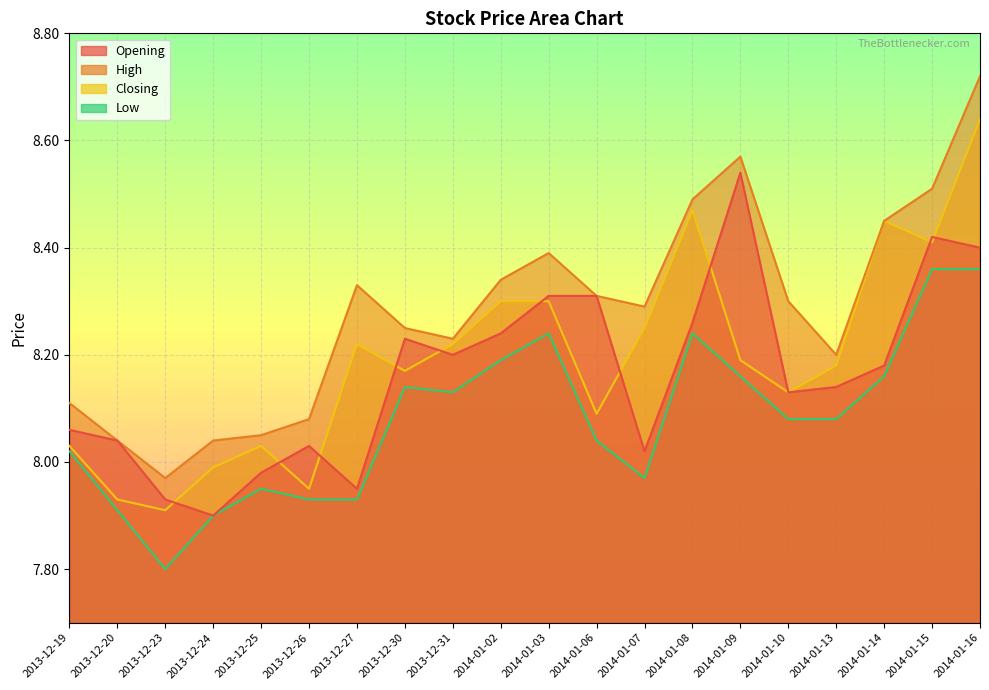

What is the sum of the Closing values at 2013-12-24 and 2014-01-08?

16.5